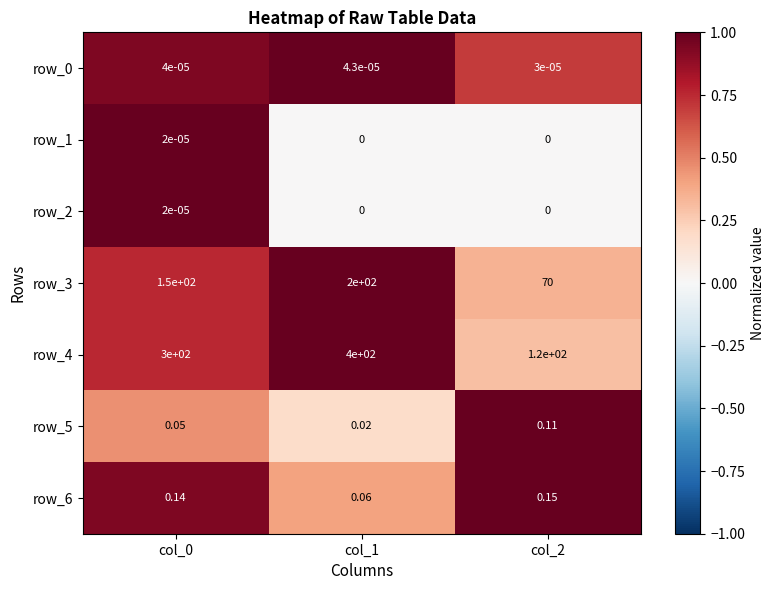

How many row_0 values are between 0 and 1?

3